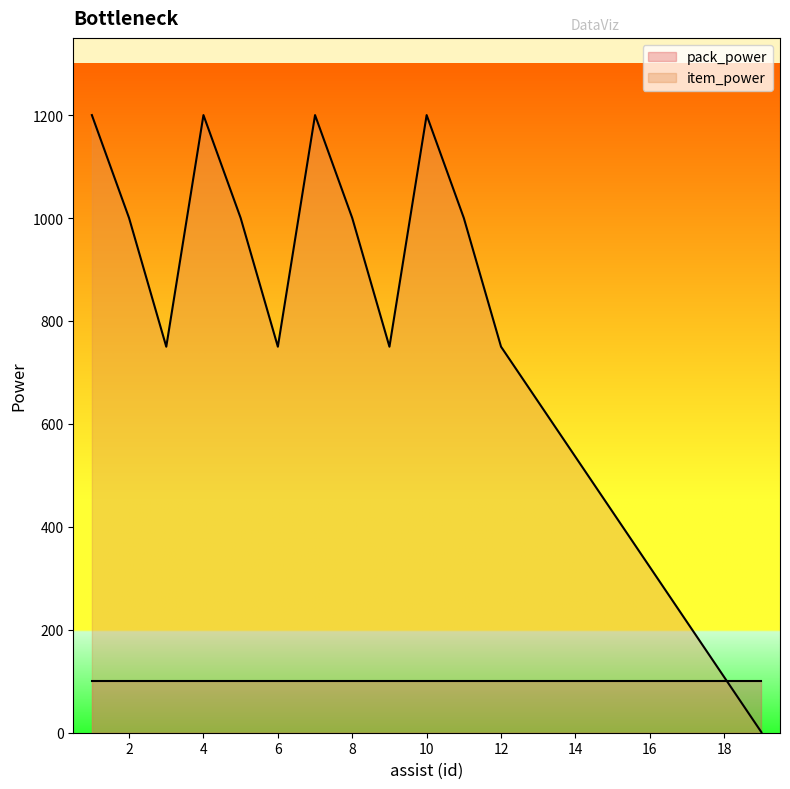

What is the value of the 10th point from the left?

1200